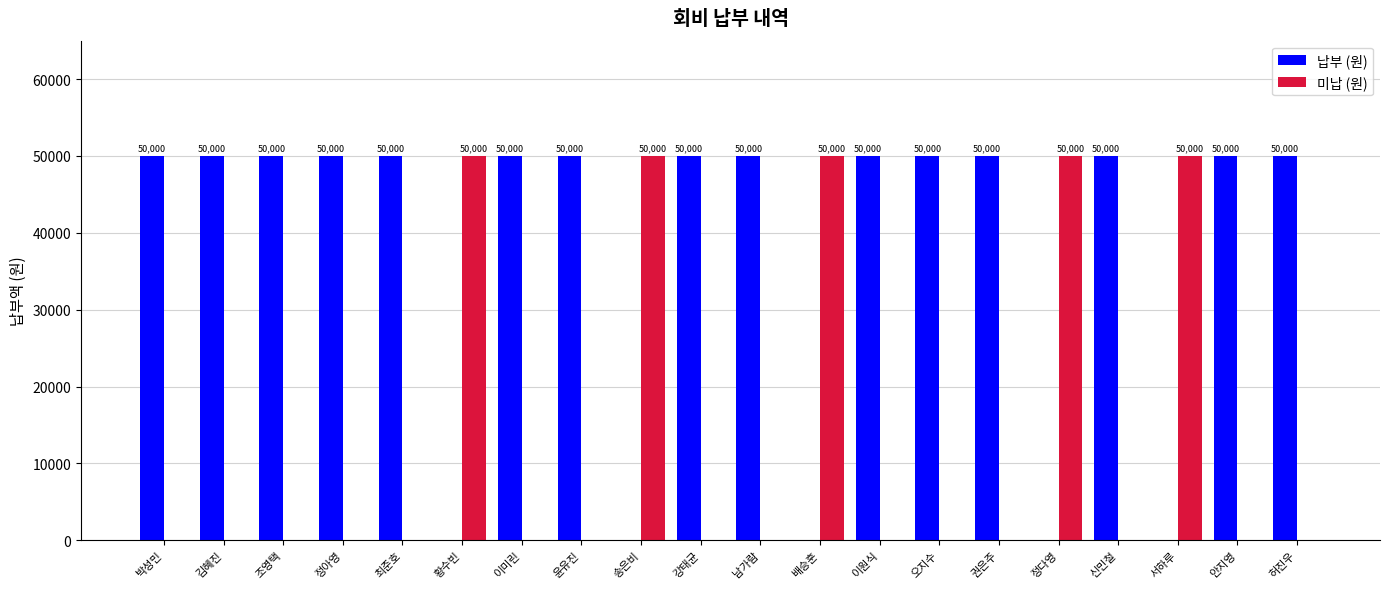

What is the sum of all 납부 (원) values?

750000